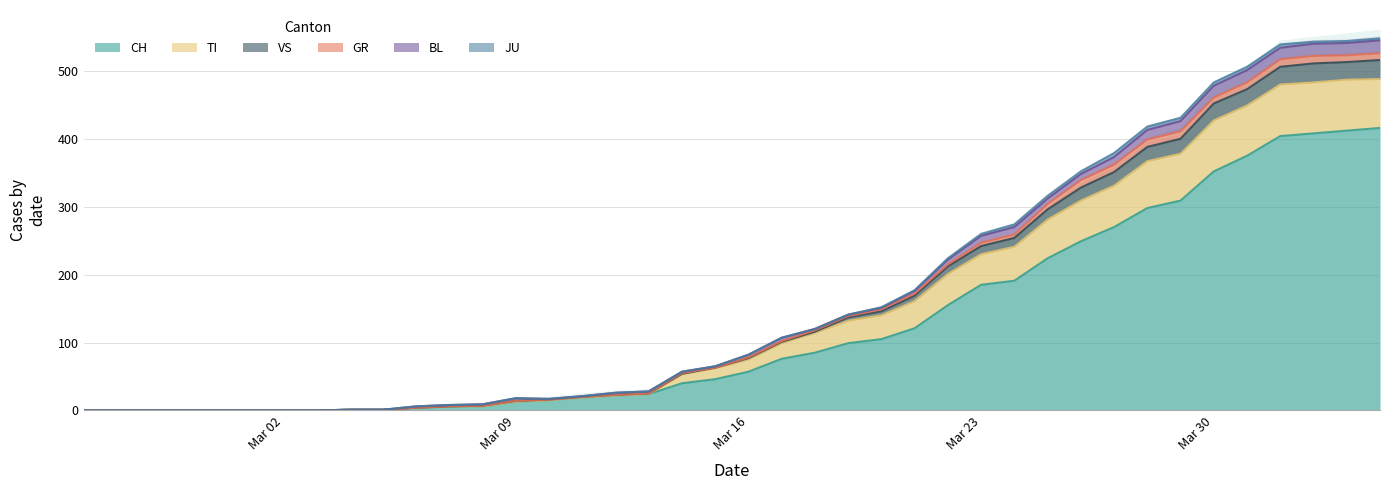

What is the greatest value displayed?

548